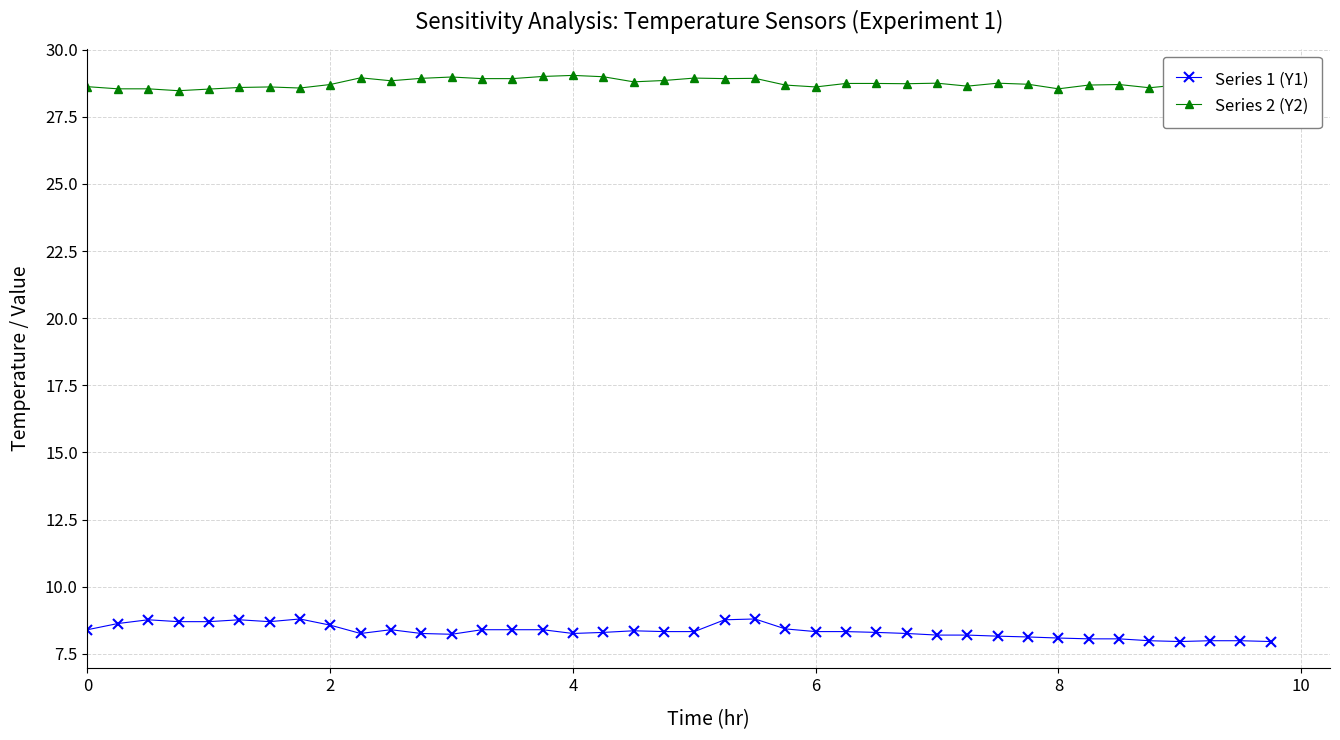

What are all the series names shown in the legend?

Series 1 (Y1), Series 2 (Y2)